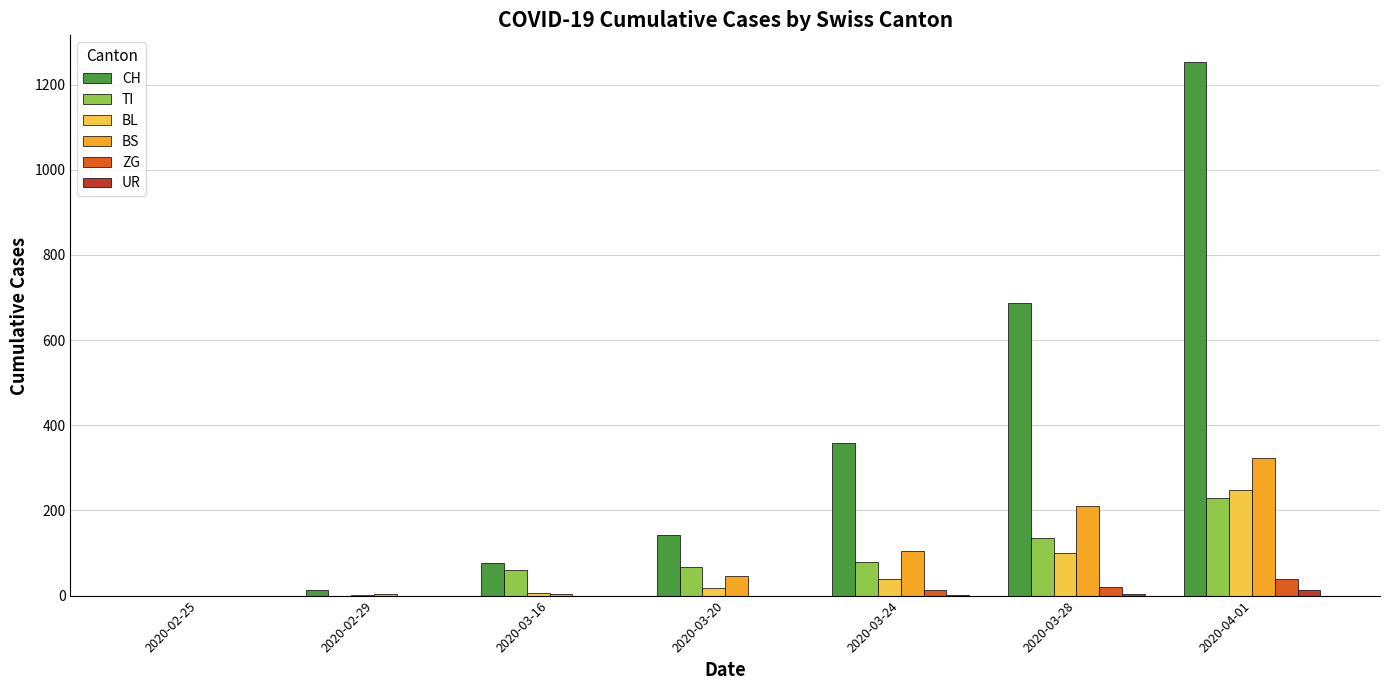

What is the spread (max minus min) of values at 2020-02-29?

12